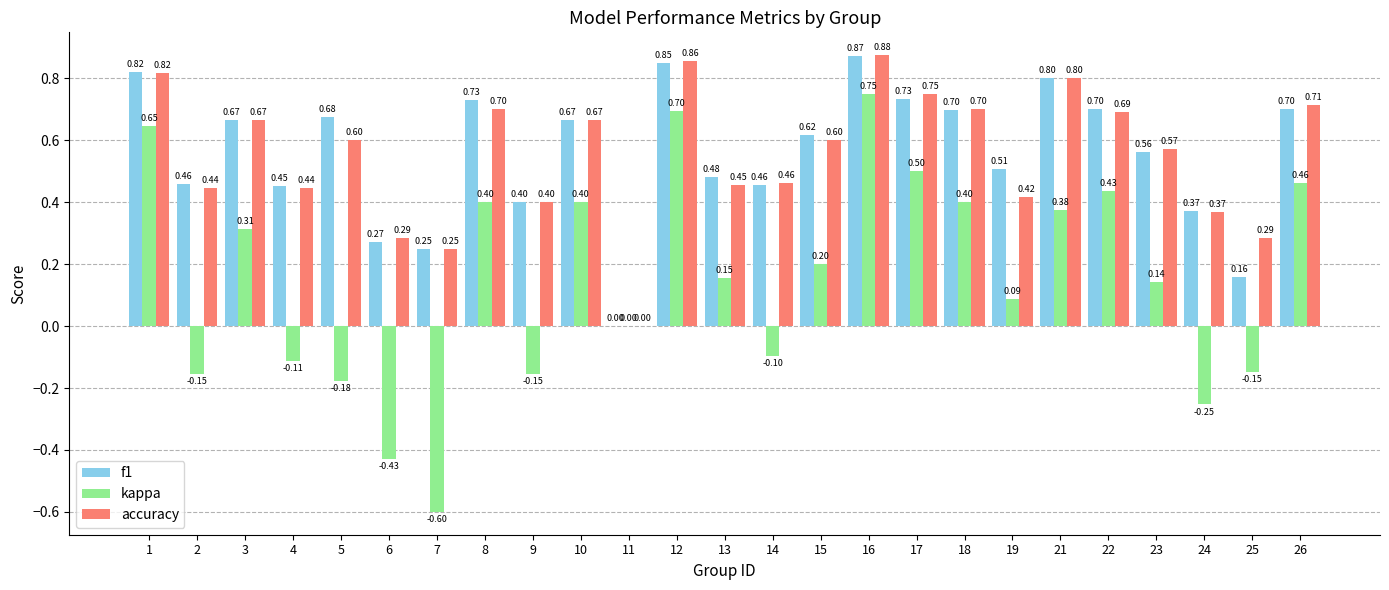

How many categories are shown in the chart?

25